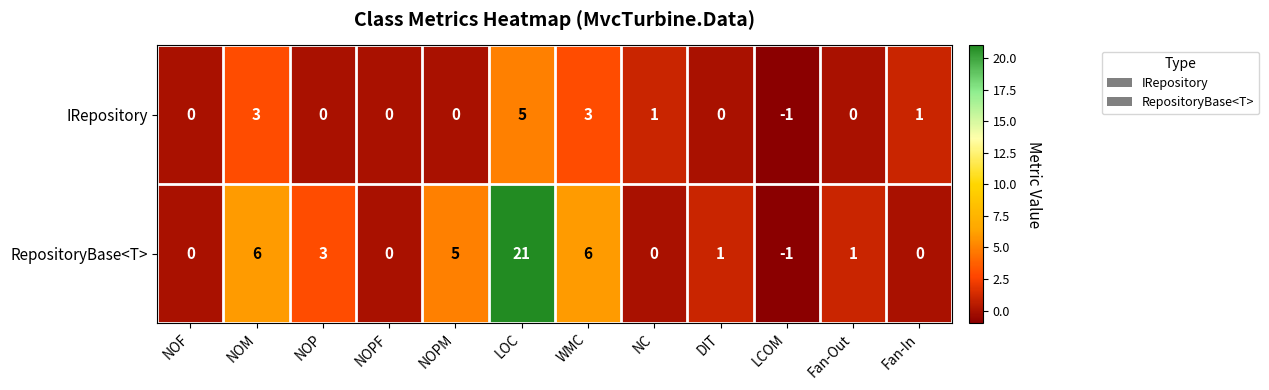

Count the IRepository values in the range 0 to 3.

10